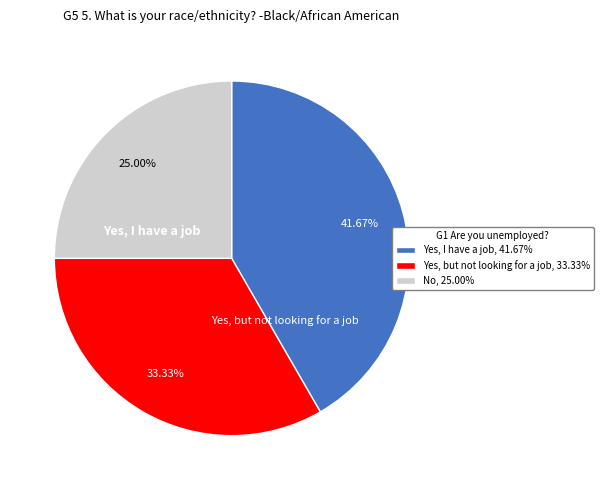

Is there a majority slice in this chart?

No